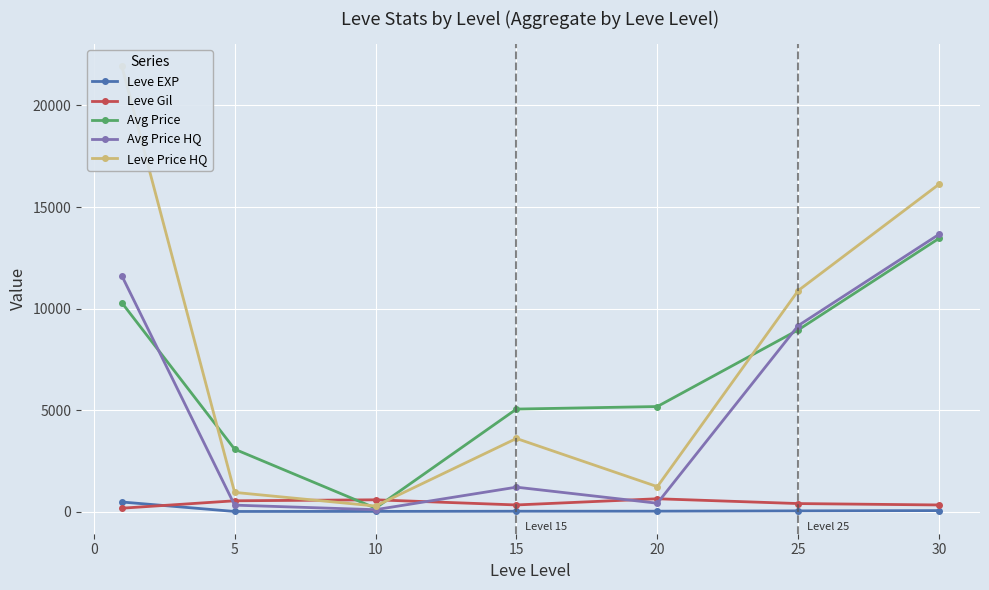

In Avg Price HQ, how many points are lower than both neighbors (excluding endpoints)?

2